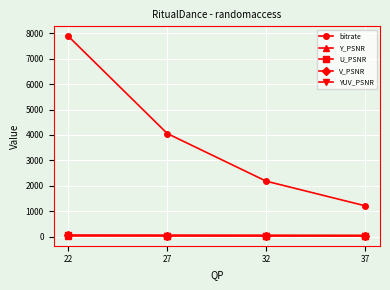

Which series has the largest total across all categories?

bitrate